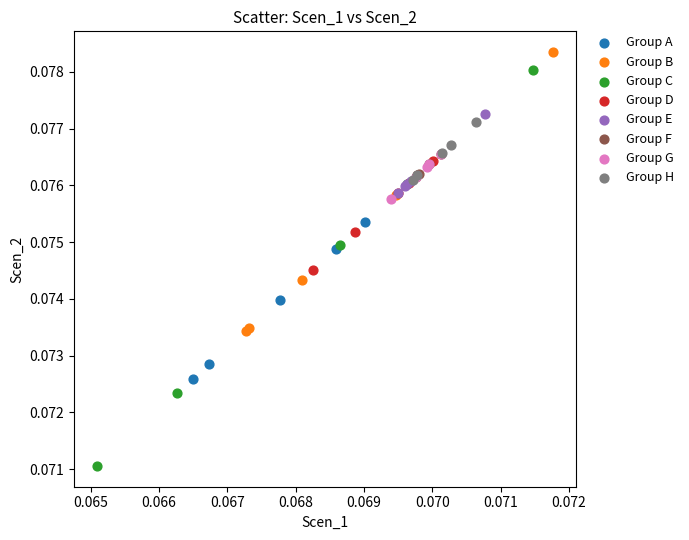

Which series has the largest Y range (max minus min)?

Group C